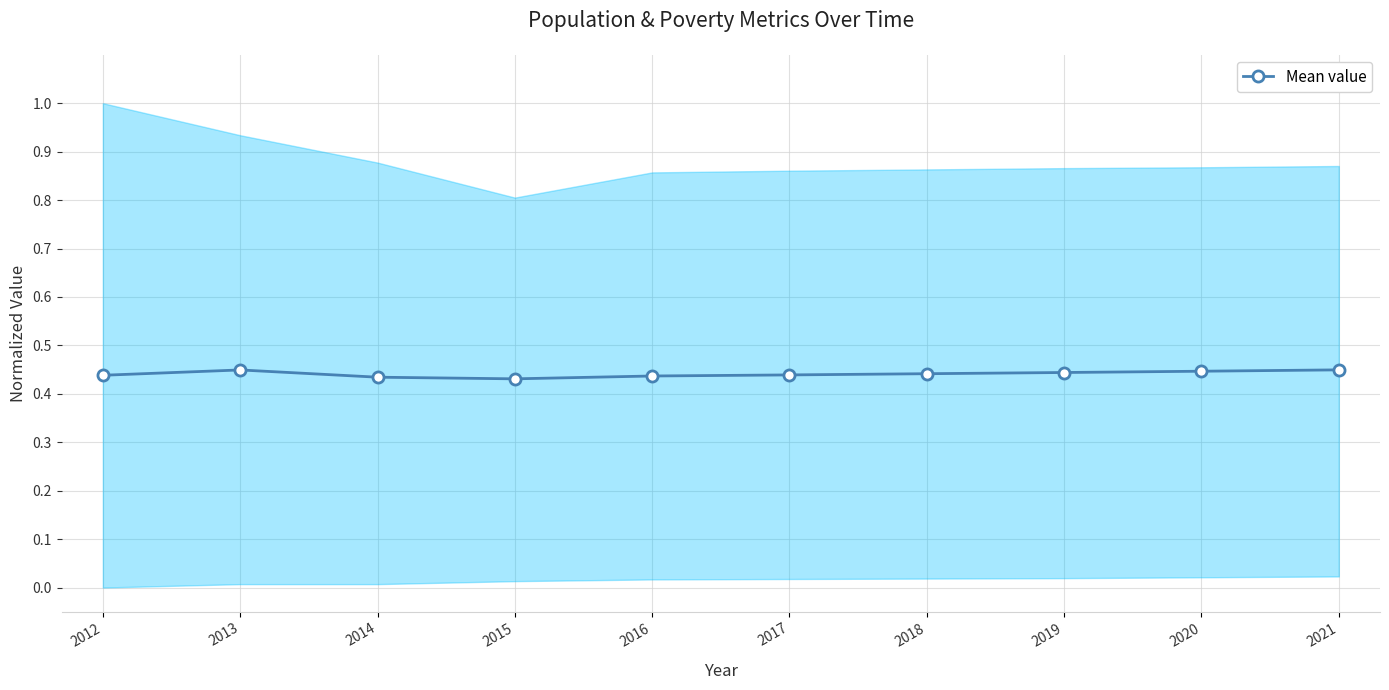

Reading right to left, transcribe all the data shown in this chart.

0.4	0.4	0.4	0.4	0.4	0.4	0.4	0.4	0.4	0.4